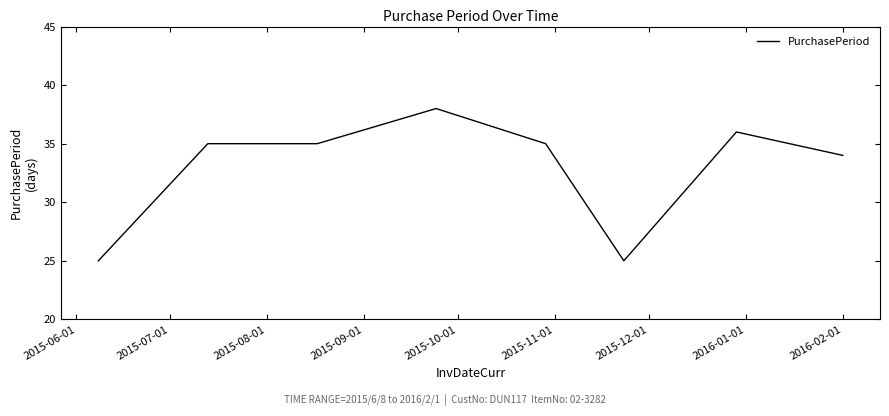

What is the sum of all values?

263